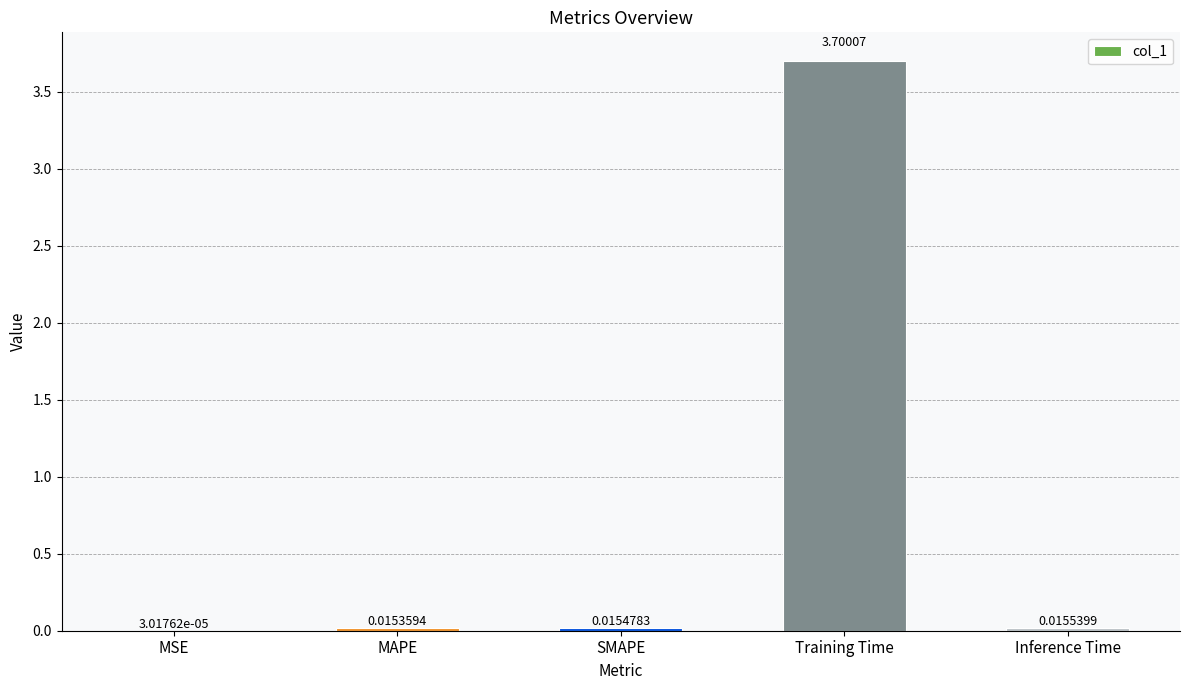

What is the sum of all values?

3.7